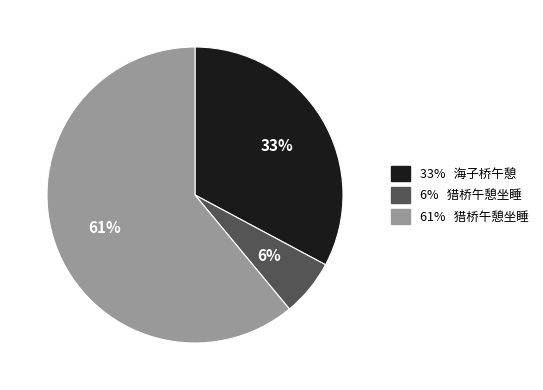

Does any single category account for the majority?

Yes